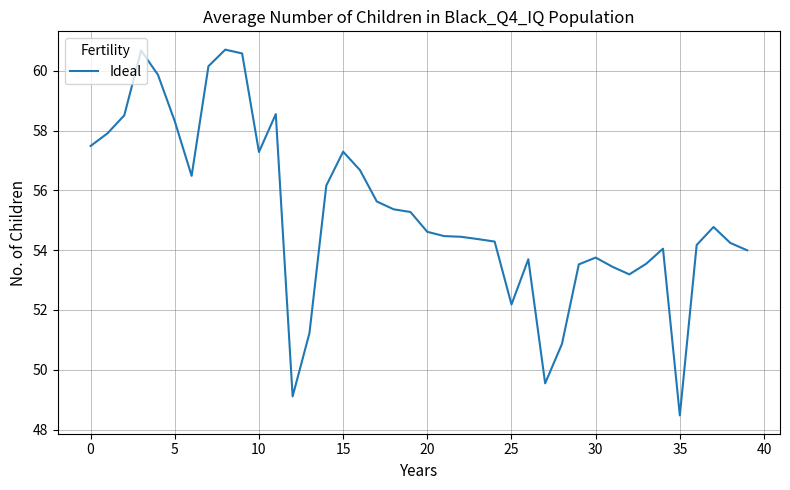

What is the difference between the maximum and minimum values?

12.2